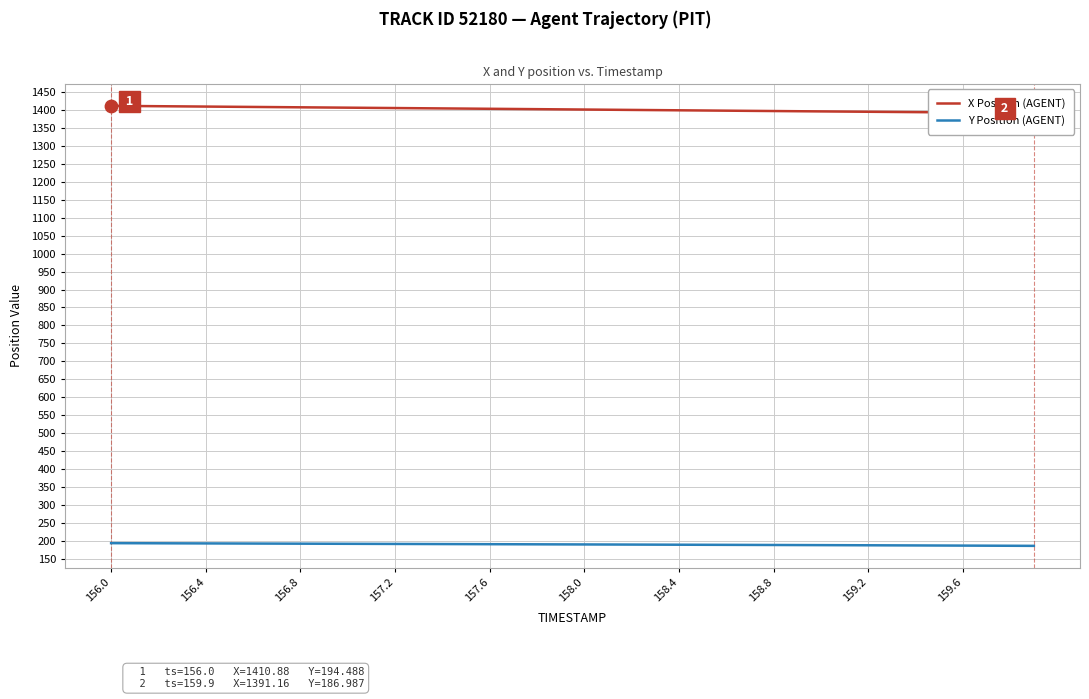

At which category is the sum across all series the highest?

156.0